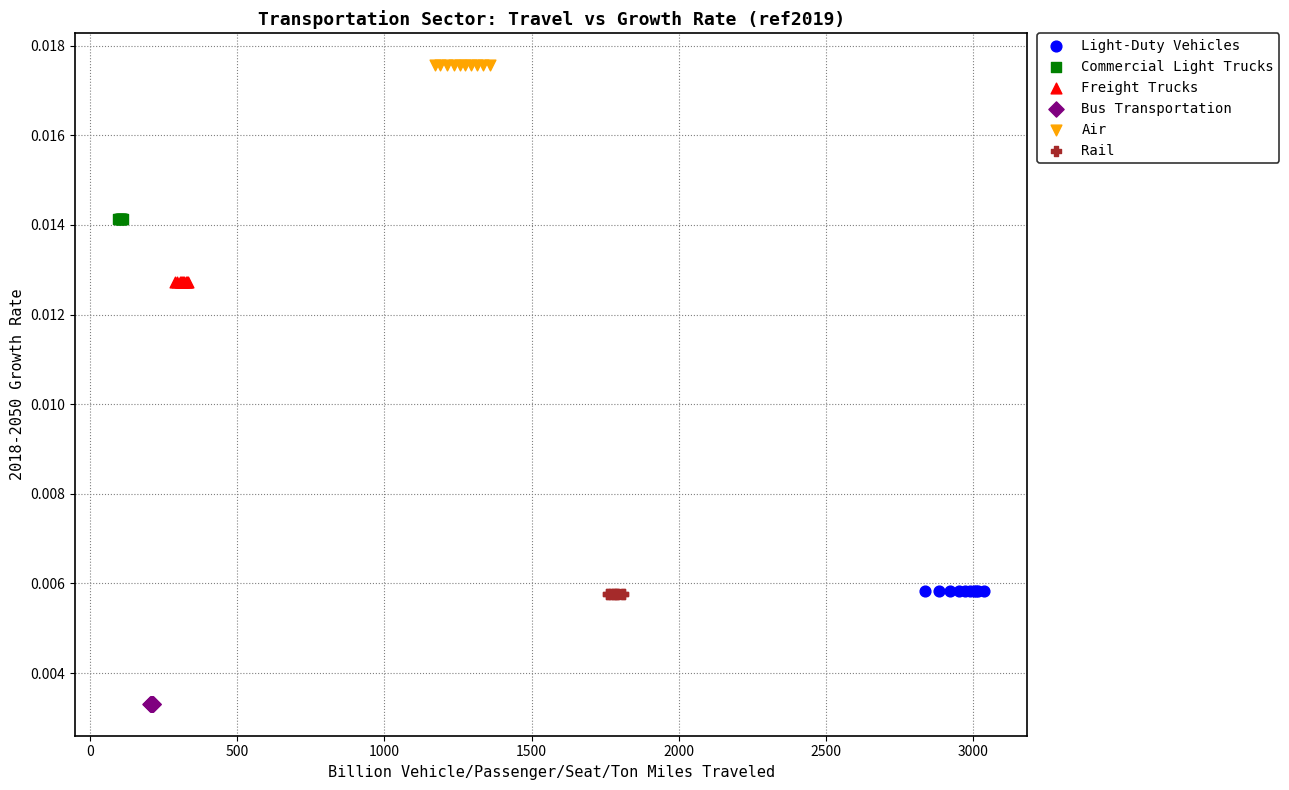

Which series reaches the minimum Y coordinate?

Bus Transportation